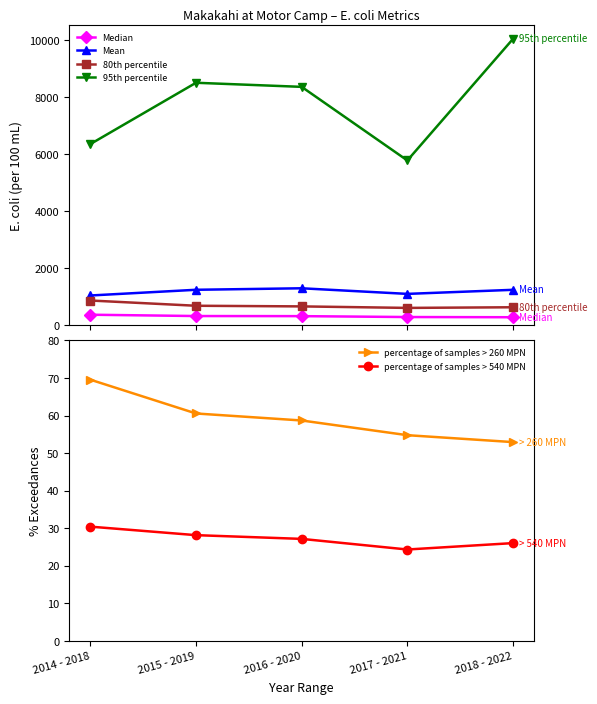

What is the spread (max minus min) of values at 2018 - 2022?

10030.9